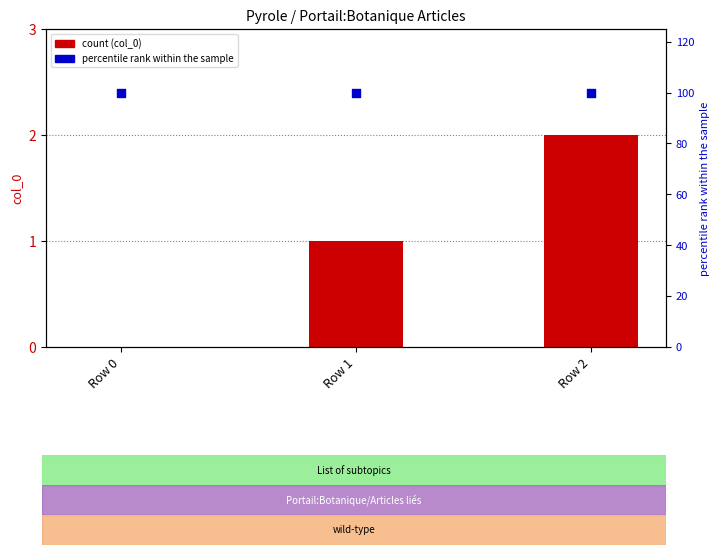

Is the value of percentile rank within the sample at Row 0 greater than the value of col_0 at Row 2?

Yes